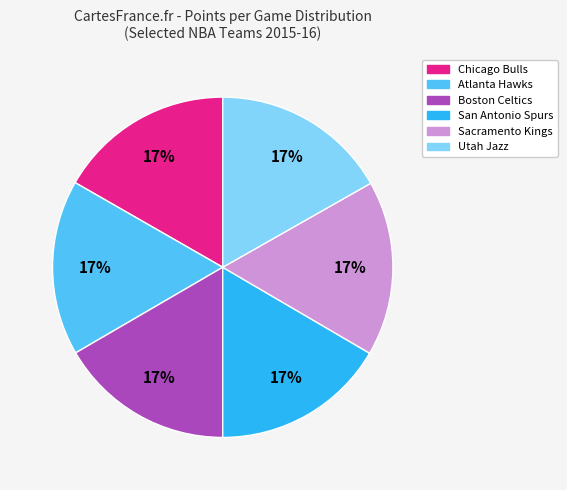

Combined, do San Antonio Spurs and Boston Celtics account for over 50%?

No